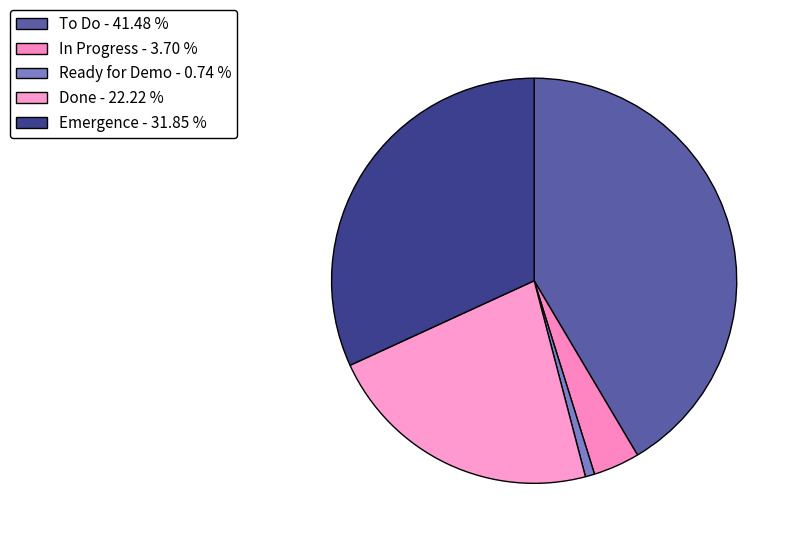

To the nearest percent, what is the difference between the largest and smallest slice percentages?

41%